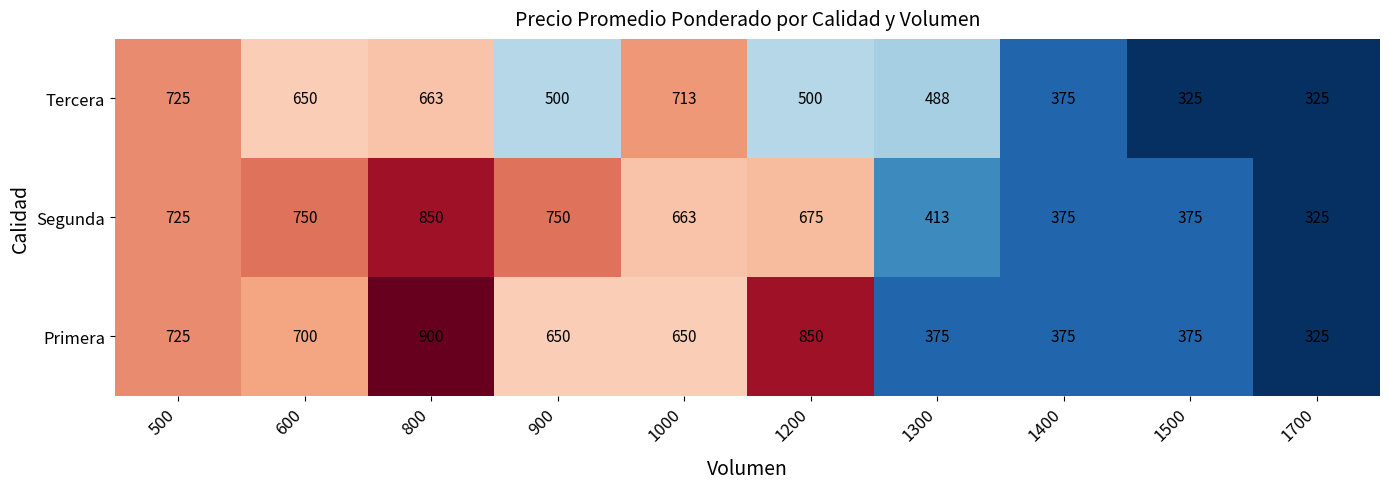

What is the difference between the second highest and minimum values in the Segunda series?

425